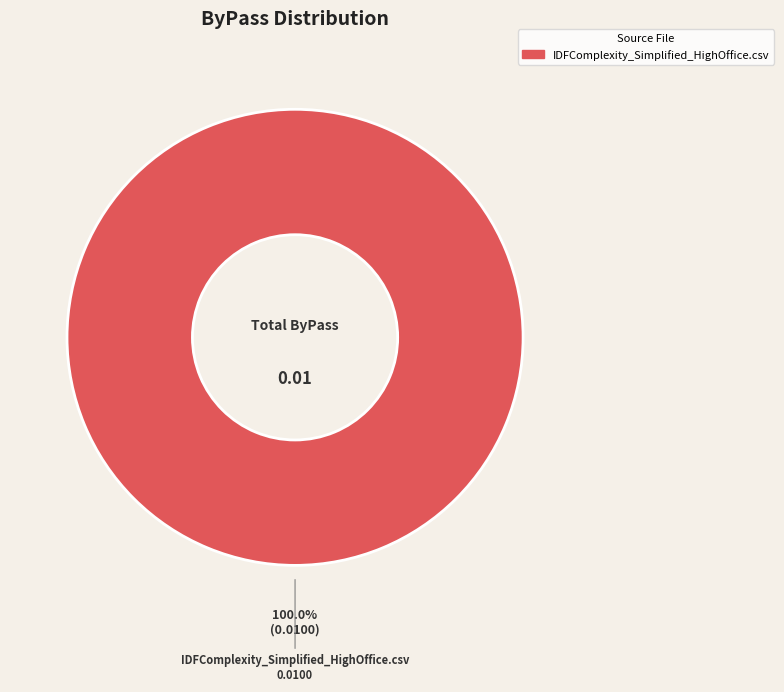

Is there any slice that represents more than half of the pie?

Yes